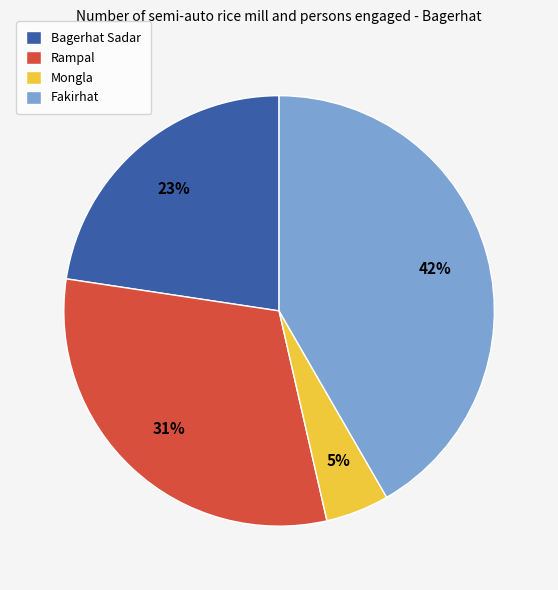

Count the number of slices in the pie.

4